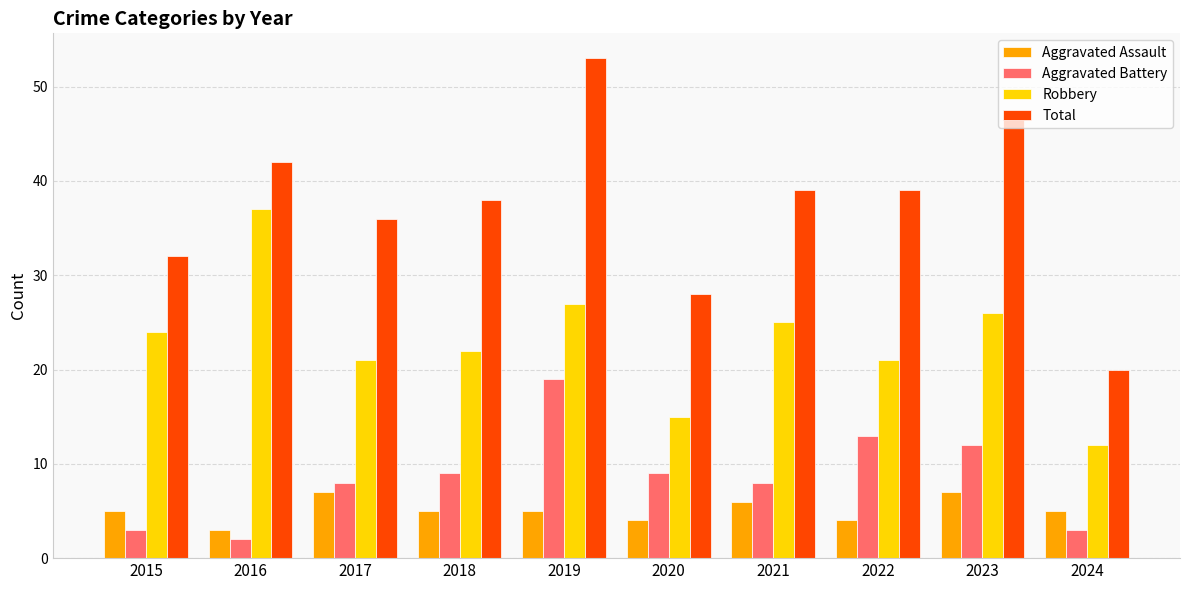

What is the approximate value of Robbery at 2017, to the nearest 5?

20